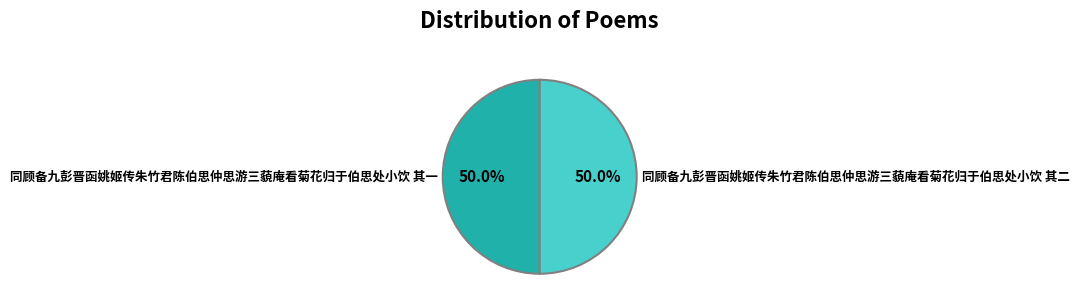

What percentage is the 同顾备九彭晋函姚姬传朱竹君陈伯思仲思游三藐庵看菊花归于伯思处小饮 其一 slice, to the nearest percent?

50%